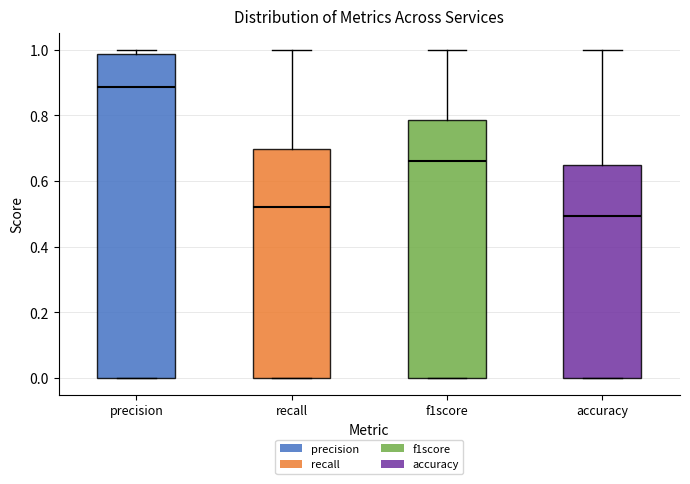

Which box has the highest median line?

precision